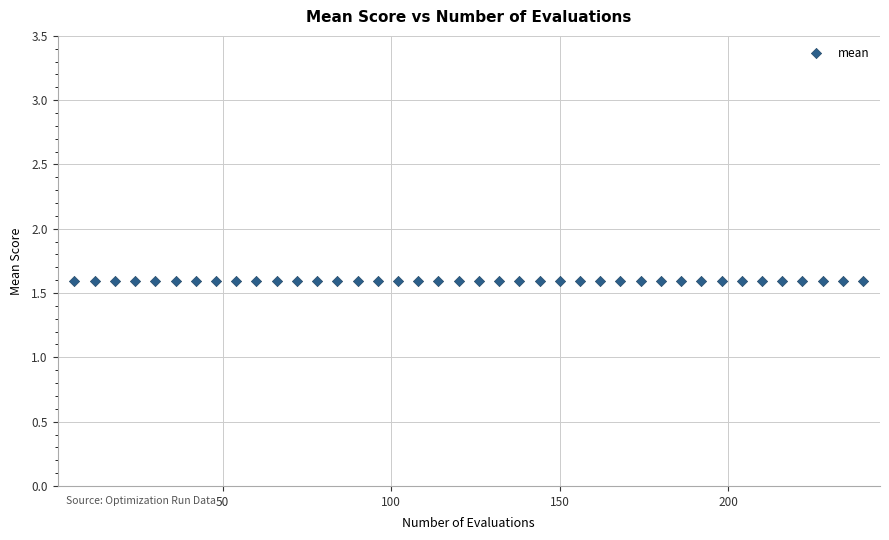

What is the range of X values (max minus min)?

234.0